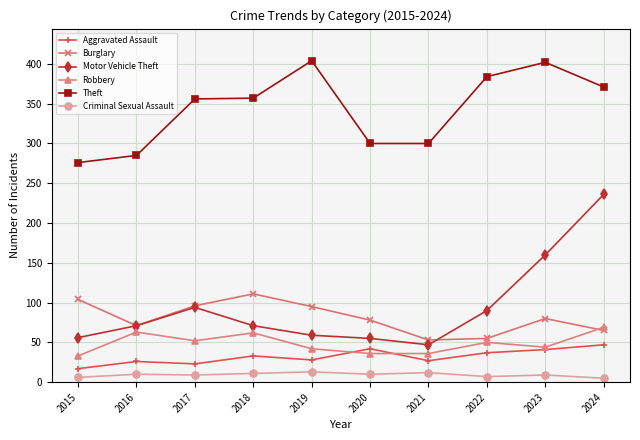

True or false: Burglary has a value of 185 at 2018.

False